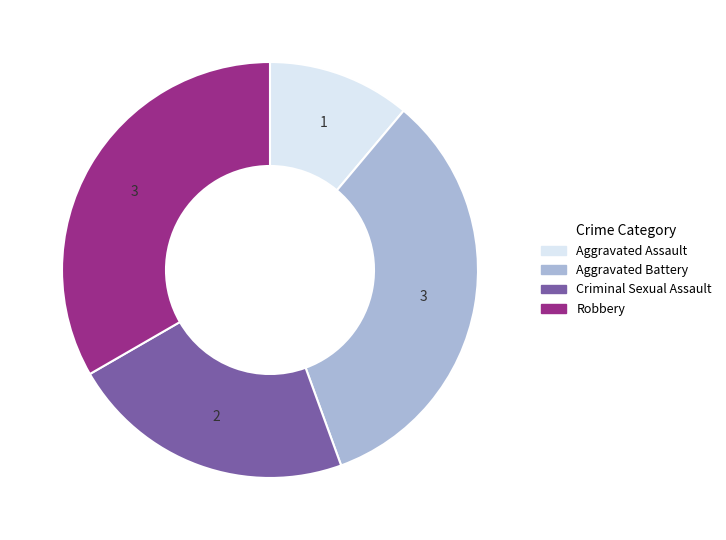

Between Criminal Sexual Assault and Aggravated Assault, which is larger?

Criminal Sexual Assault